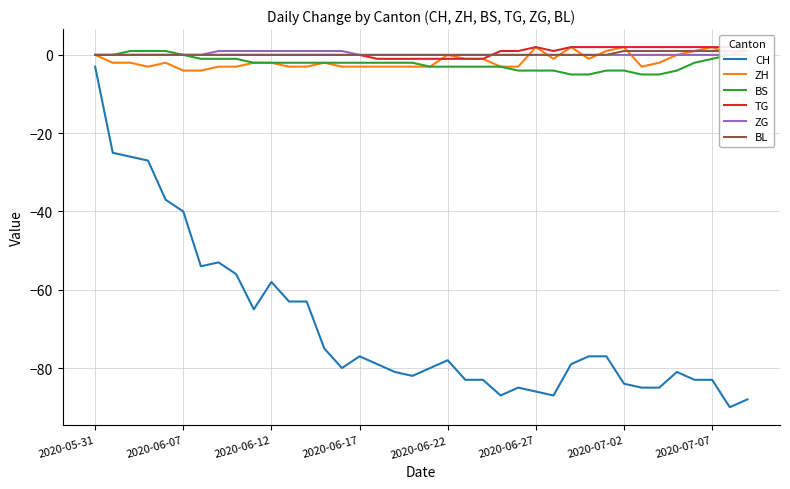

What is the minimum value for BS?

-5